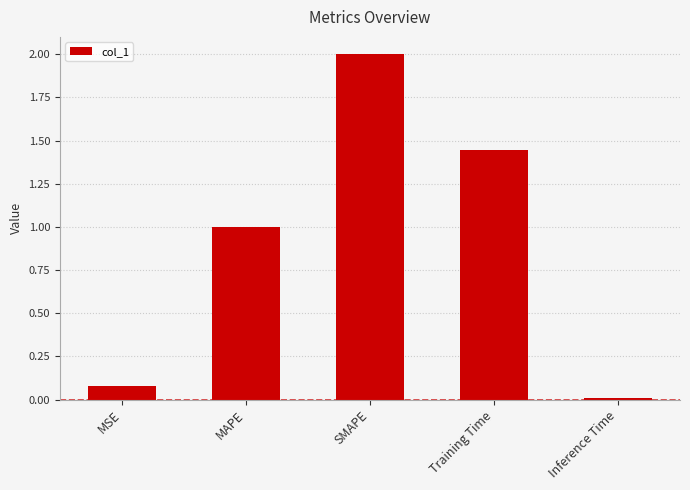

Rank the categories by value from lowest to highest.

Inference Time, MSE, MAPE, Training Time, SMAPE